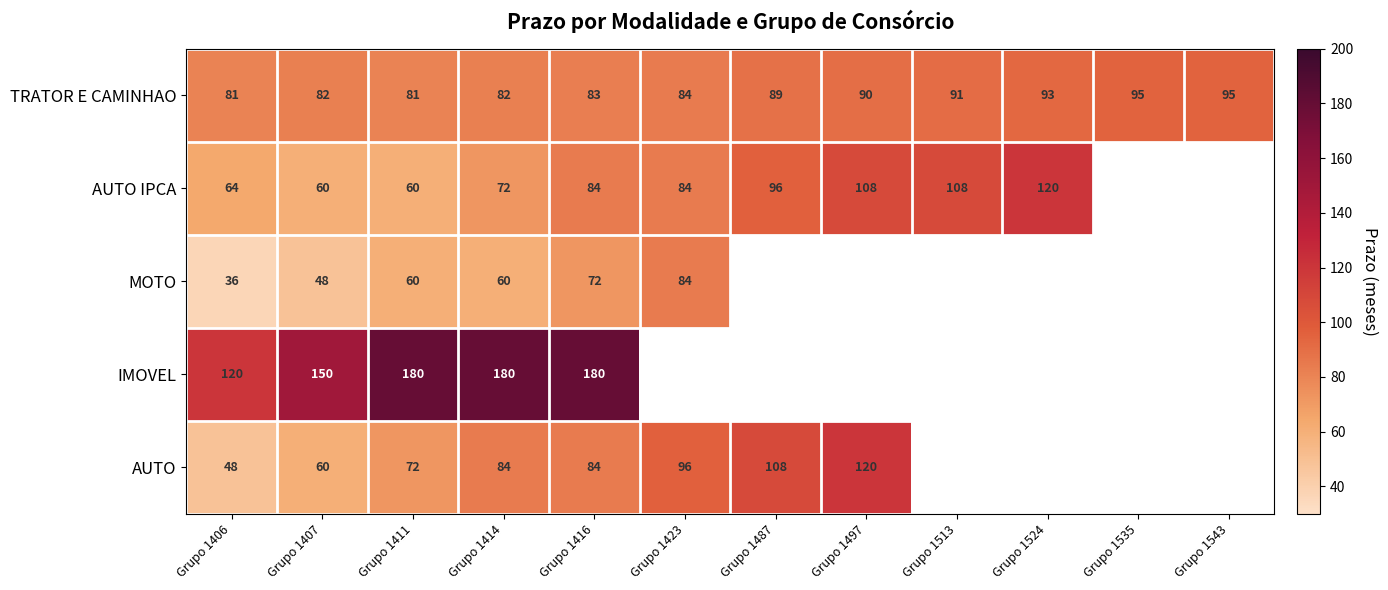

Where is TRATOR E CAMINHAO nearest to the value 88?

Grupo 1487